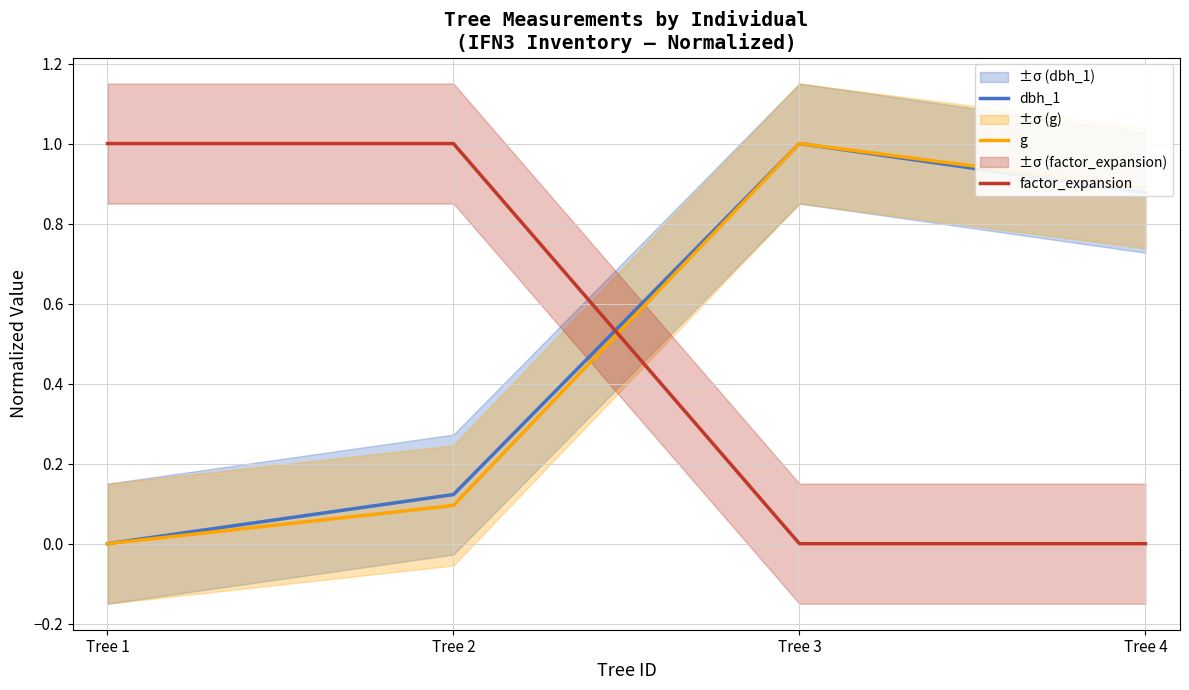

List the series in order of their peak value, highest first.

dbh_1, g, factor_expansion